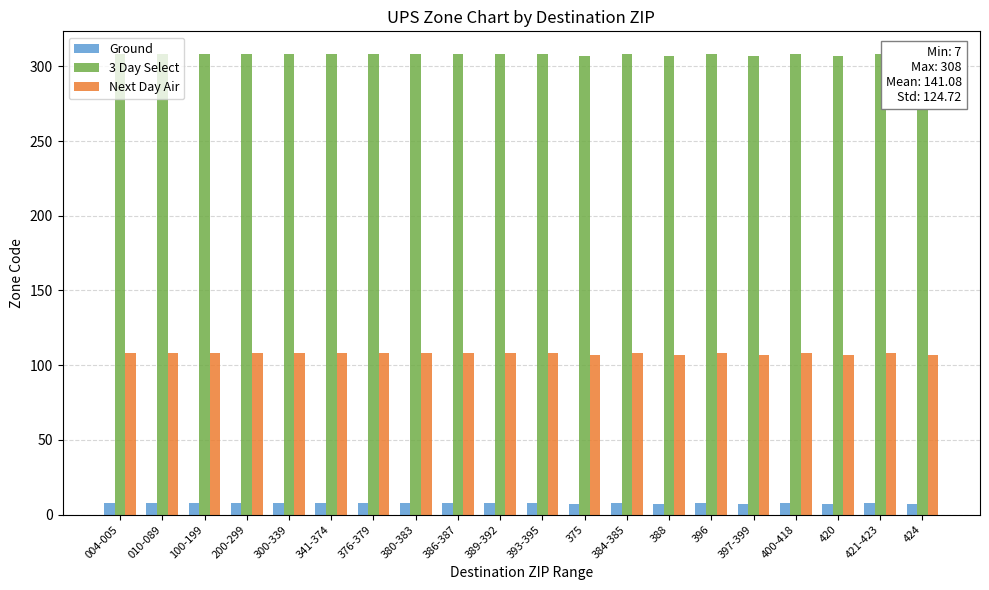

What is the difference between the highest and lowest values at 388?

300